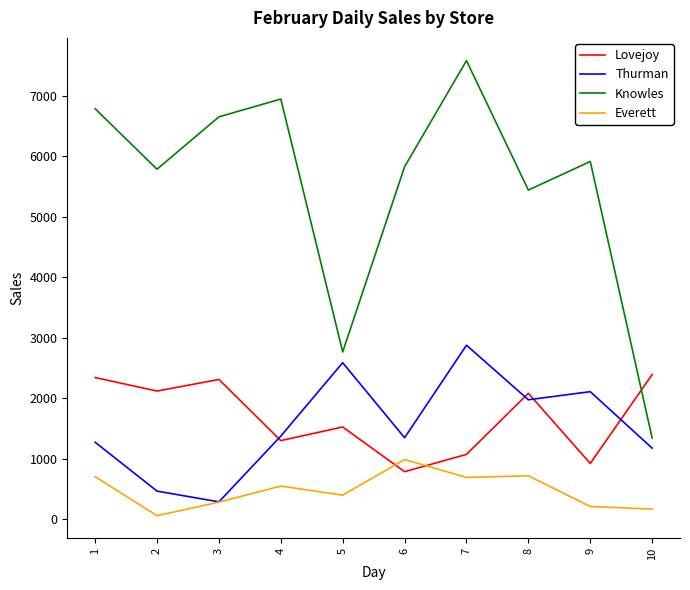

Rank the series by their maximum value, from lowest to highest.

Everett, Lovejoy, Thurman, Knowles